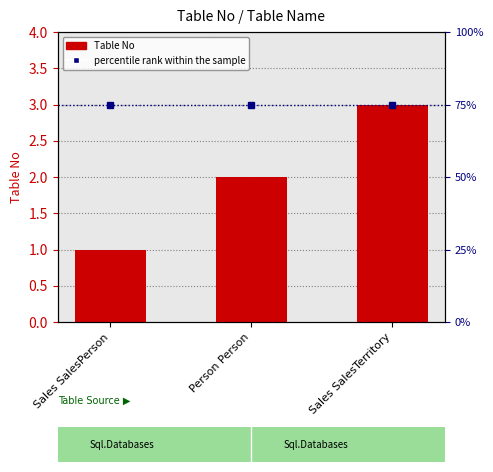

What is the label of the 2nd bar from the right?

Person Person